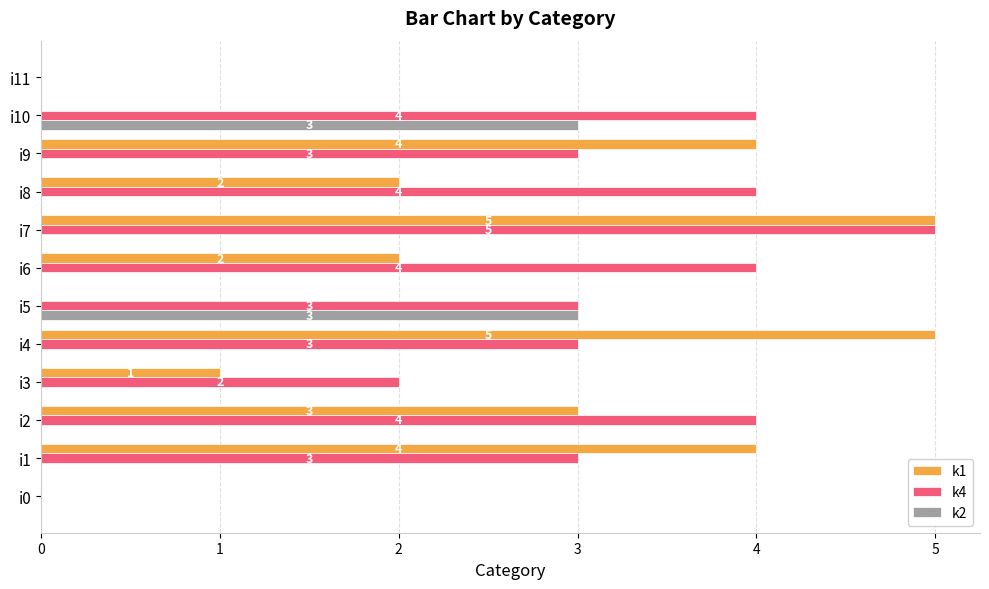

At which category is the sum across all series the highest?

i7